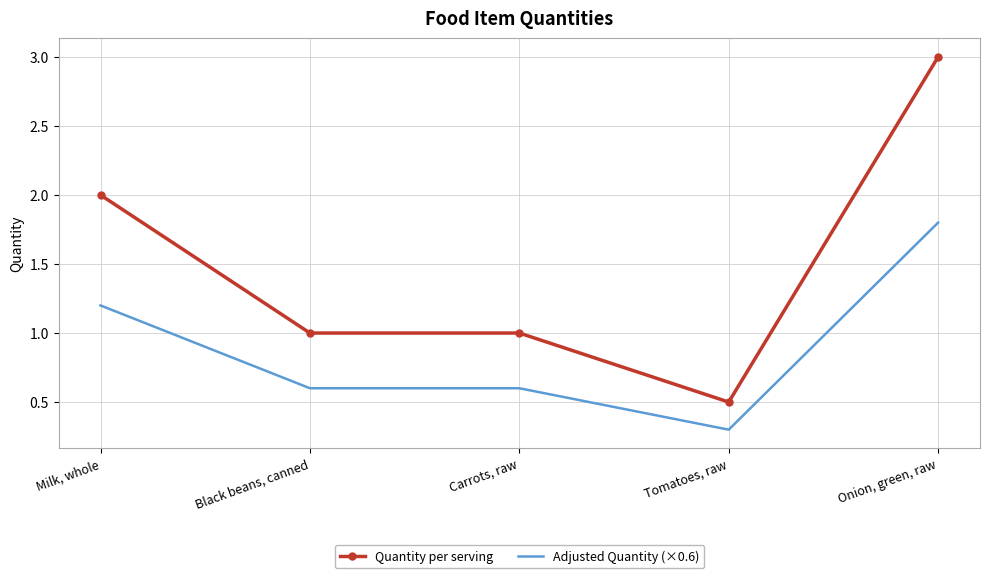

True or false: Adjusted Quantity (×0.6) and Quantity per serving intersect in this chart.

False